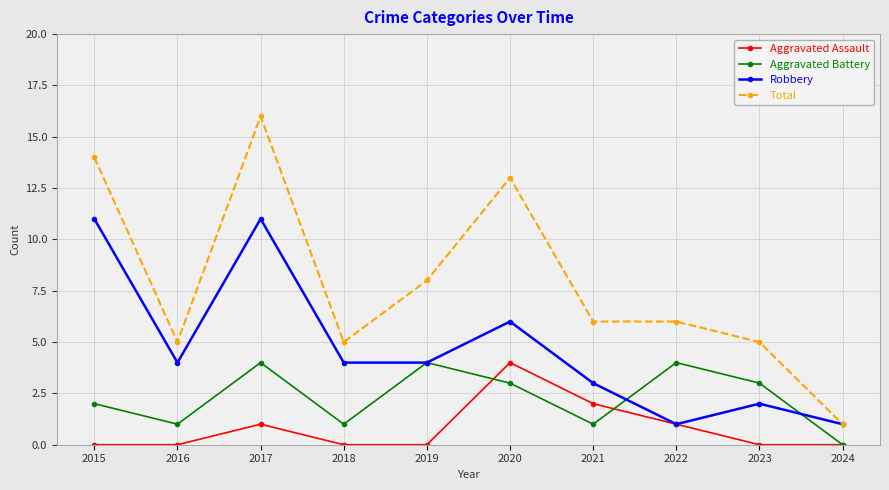

Which series has the widest spread of values?

Total